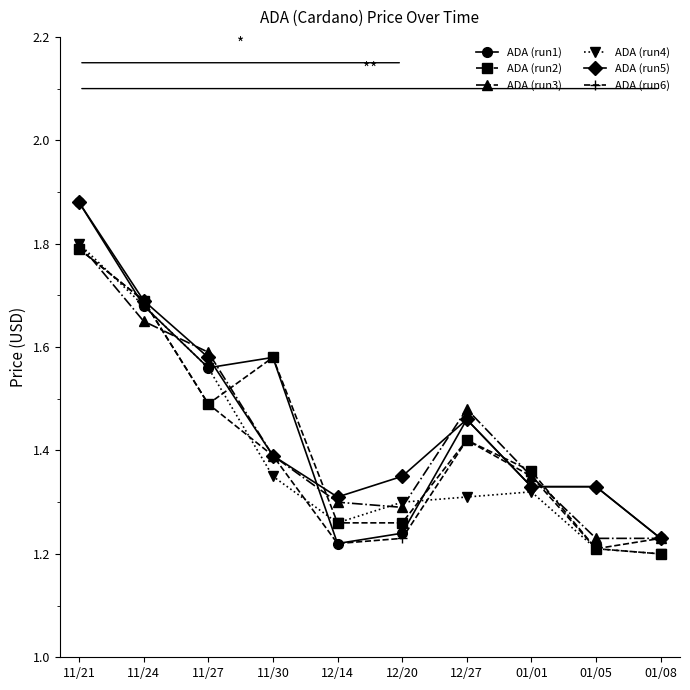

How many ADA (run2) values are between 1 and 2?

10